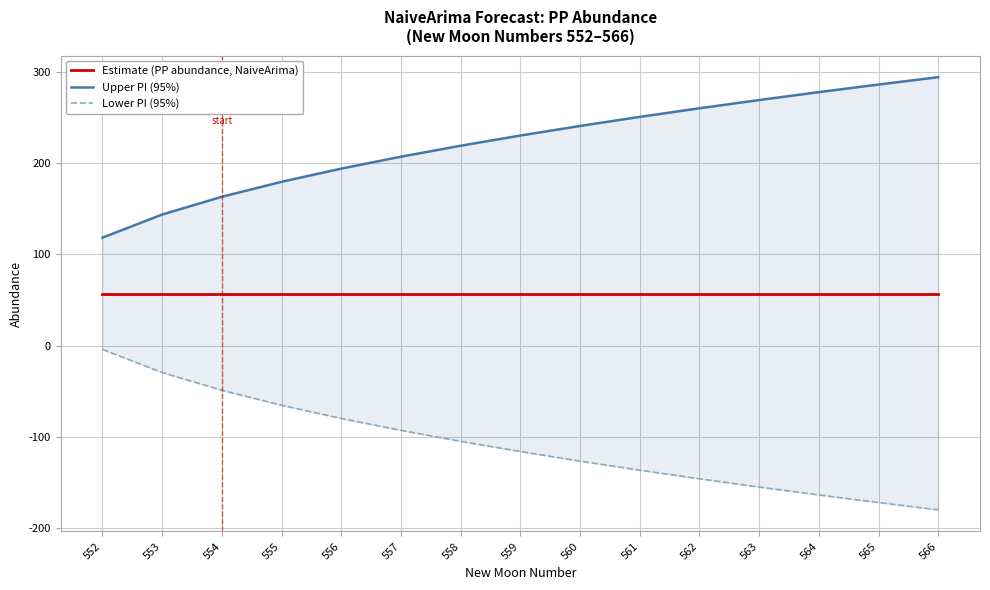

True or false: Upper PI (95%) has a value of 230.2 at 559.

True